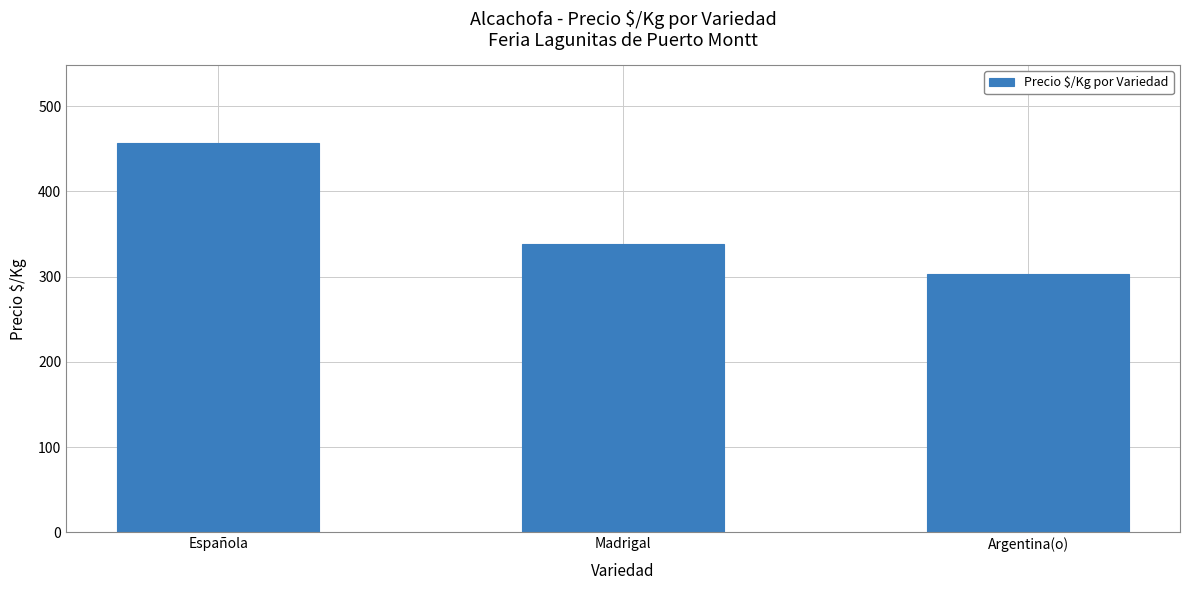

What is the sum of the values at Española and Madrigal?

795.4